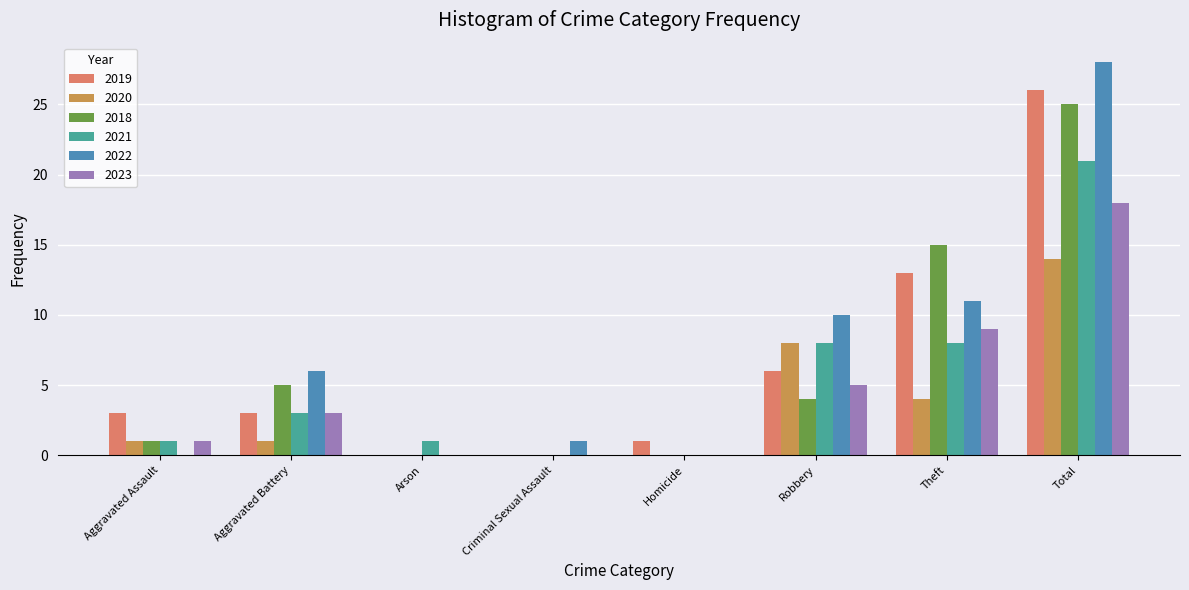

What is the maximum value shown in the chart?

28